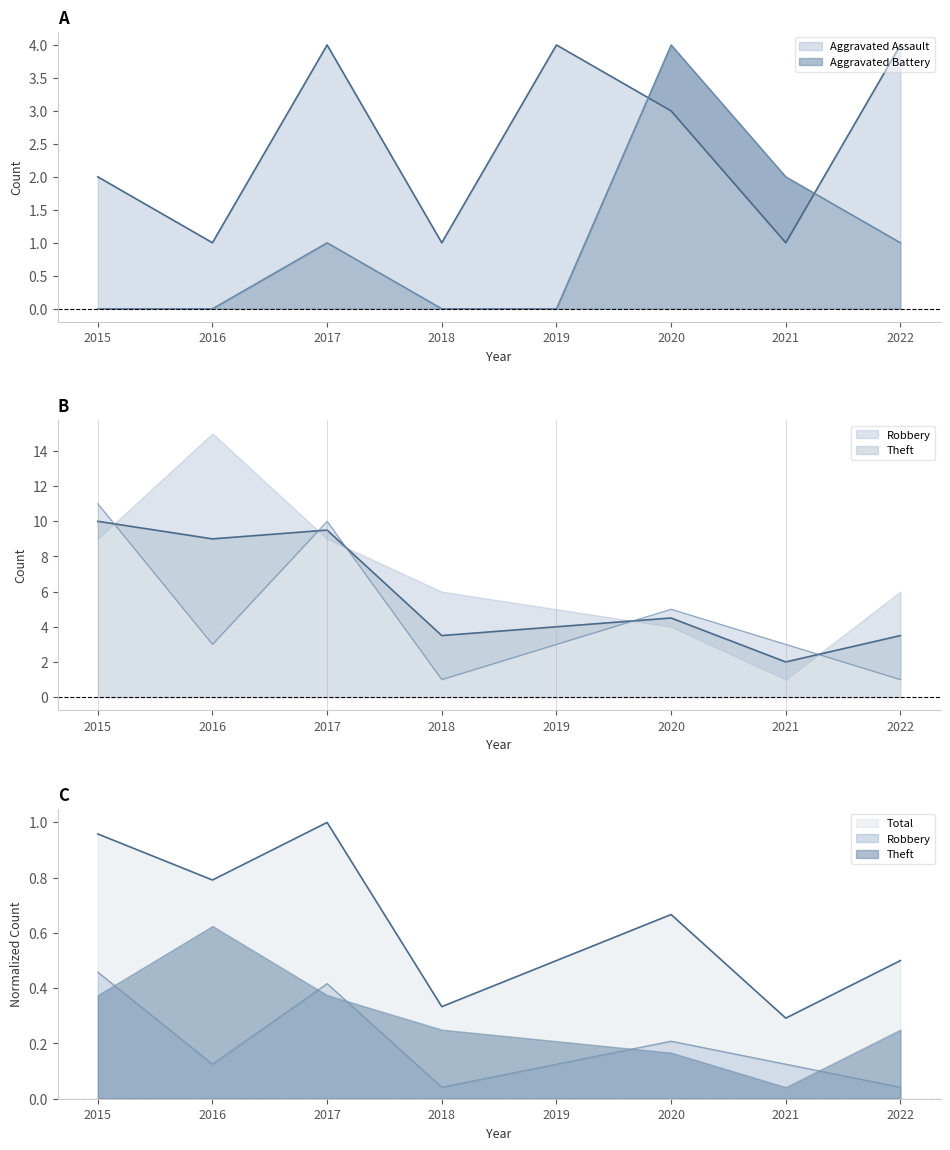

What is the total value across all series at 2017?

16.0